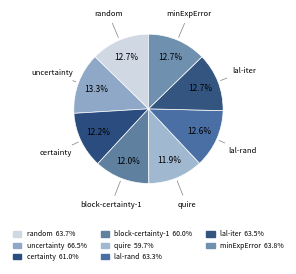

Is lal-iter the majority of the pie?

No